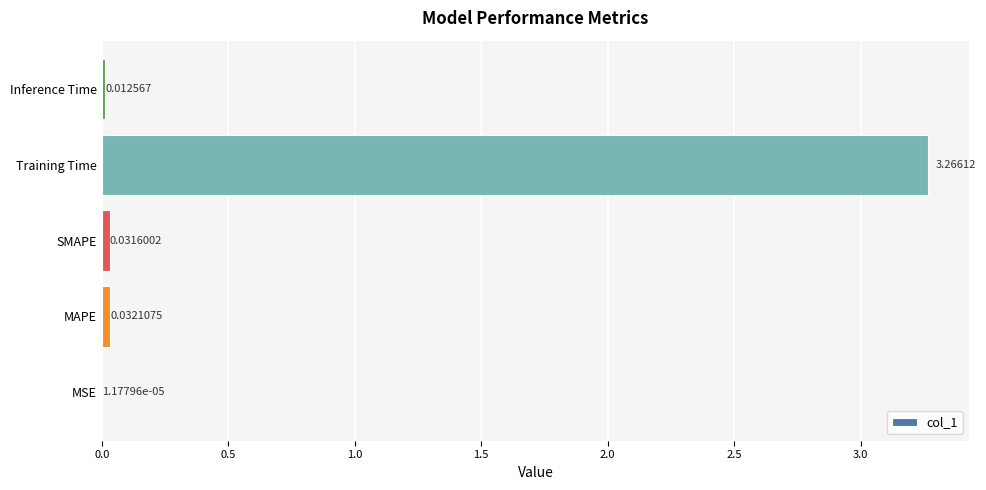

Are the bars horizontal?

Yes